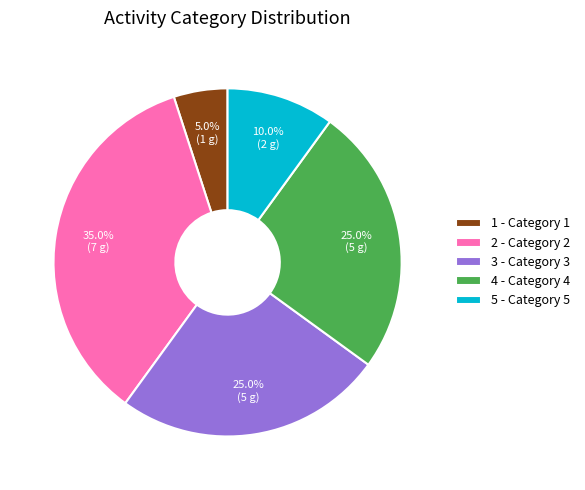

To the nearest percent, what is the combined percentage of 3 and 1?

30%